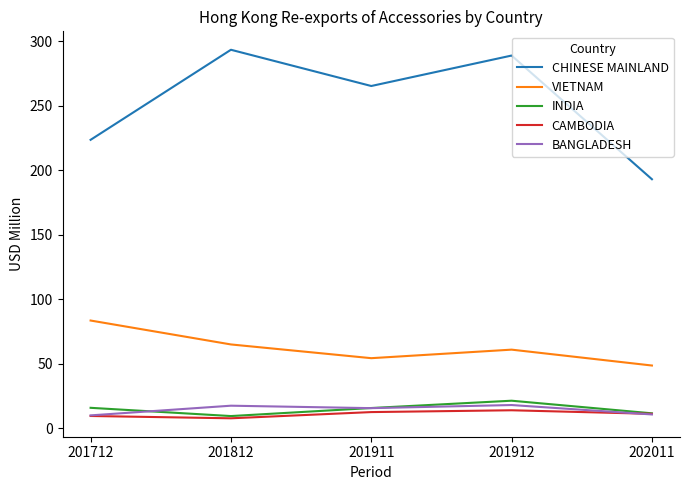

Which series has the largest range (max minus min)?

CHINESE MAINLAND